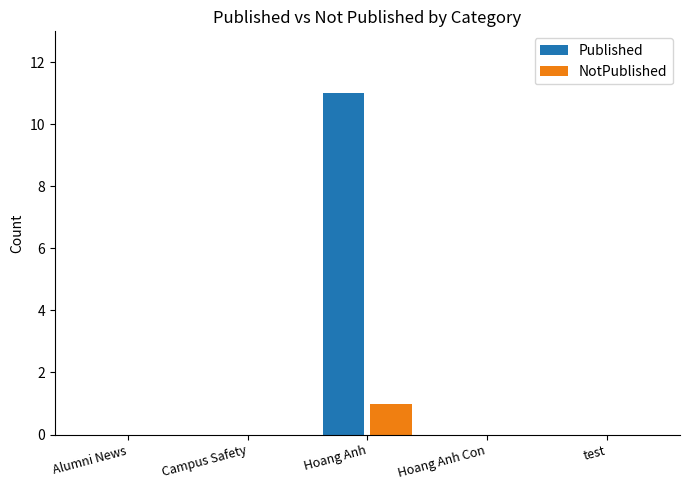

Reading left to right, transcribe all the data shown in this chart.

Published: Alumni News=0	Campus Safety=0	Hoang Anh=11	Hoang Anh Con=0	test=0
NotPublished: Alumni News=0	Campus Safety=0	Hoang Anh=1	Hoang Anh Con=0	test=0